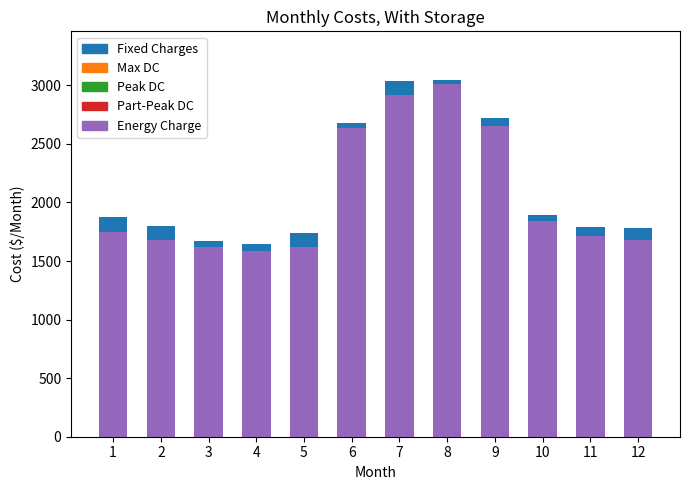

What is the spread (max minus min) of values at 11?

1710